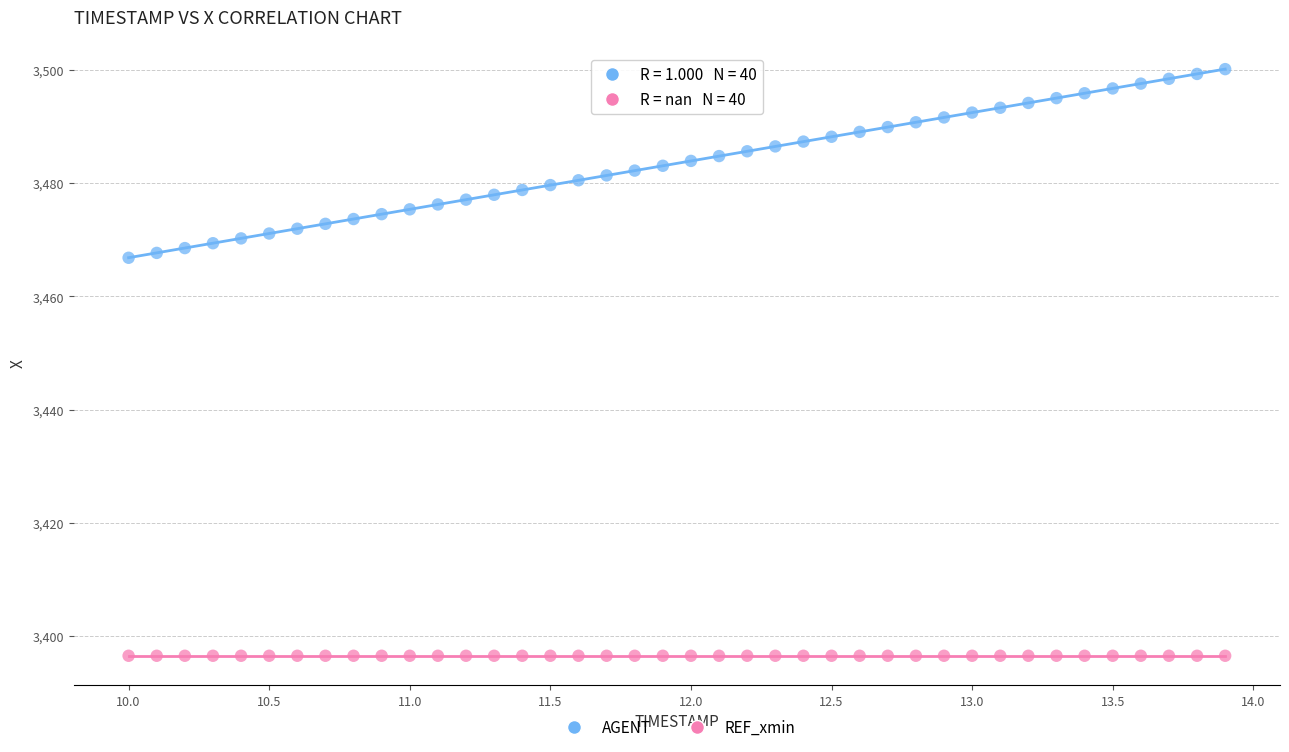

Which series reaches the minimum Y coordinate?

REF_xmin